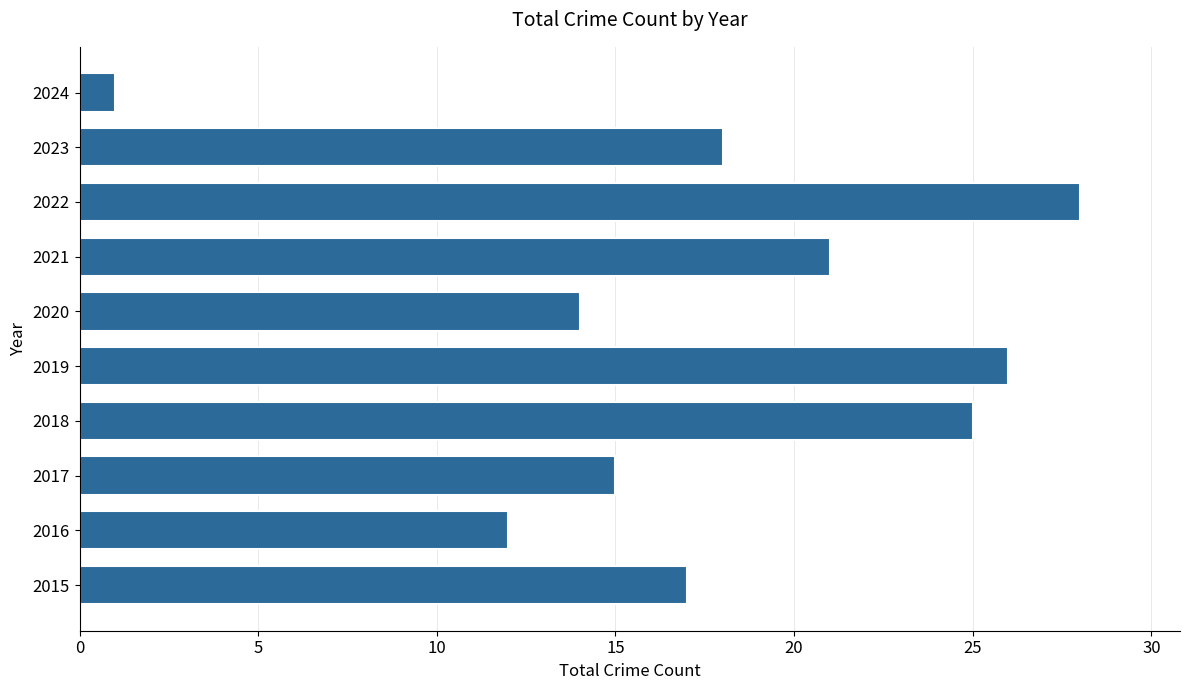

Approximately how many times larger is the value at 2019 compared to 2023?

1.4